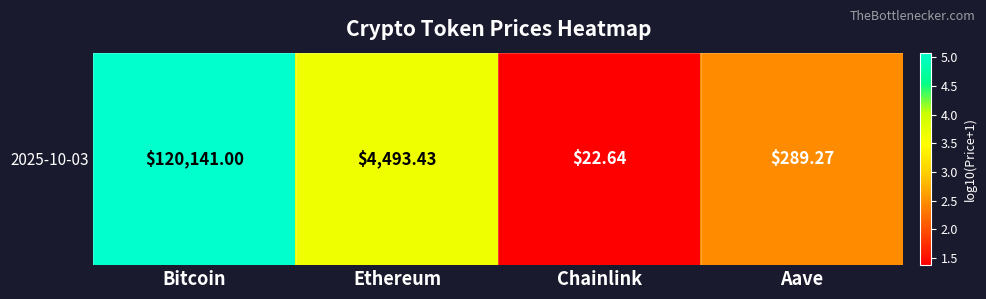

Approximately how many times larger is the value at Aave compared to Bitcoin?

0.5